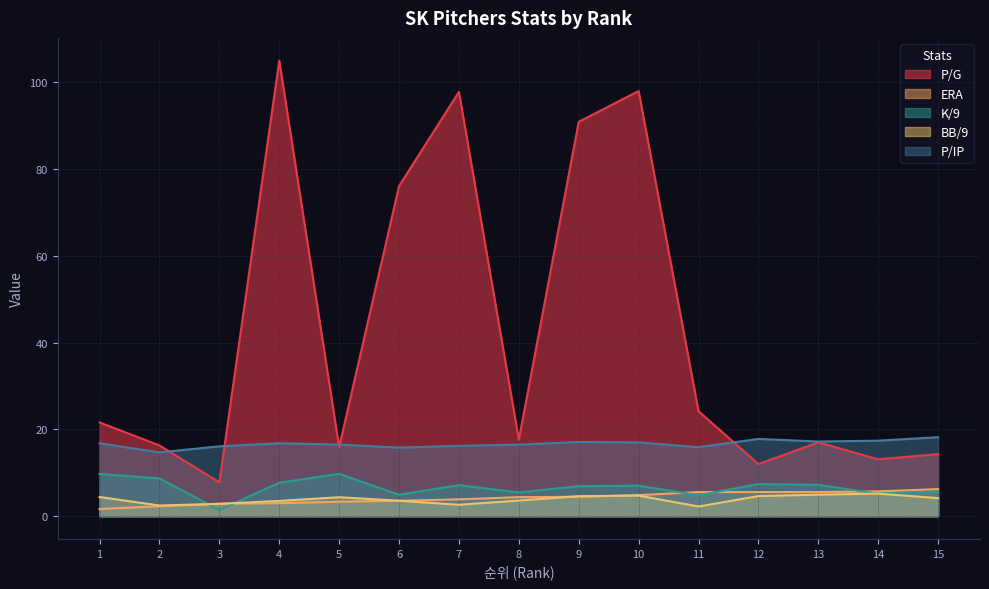

True or false: P/G has a value of 176.0 at 4.

False